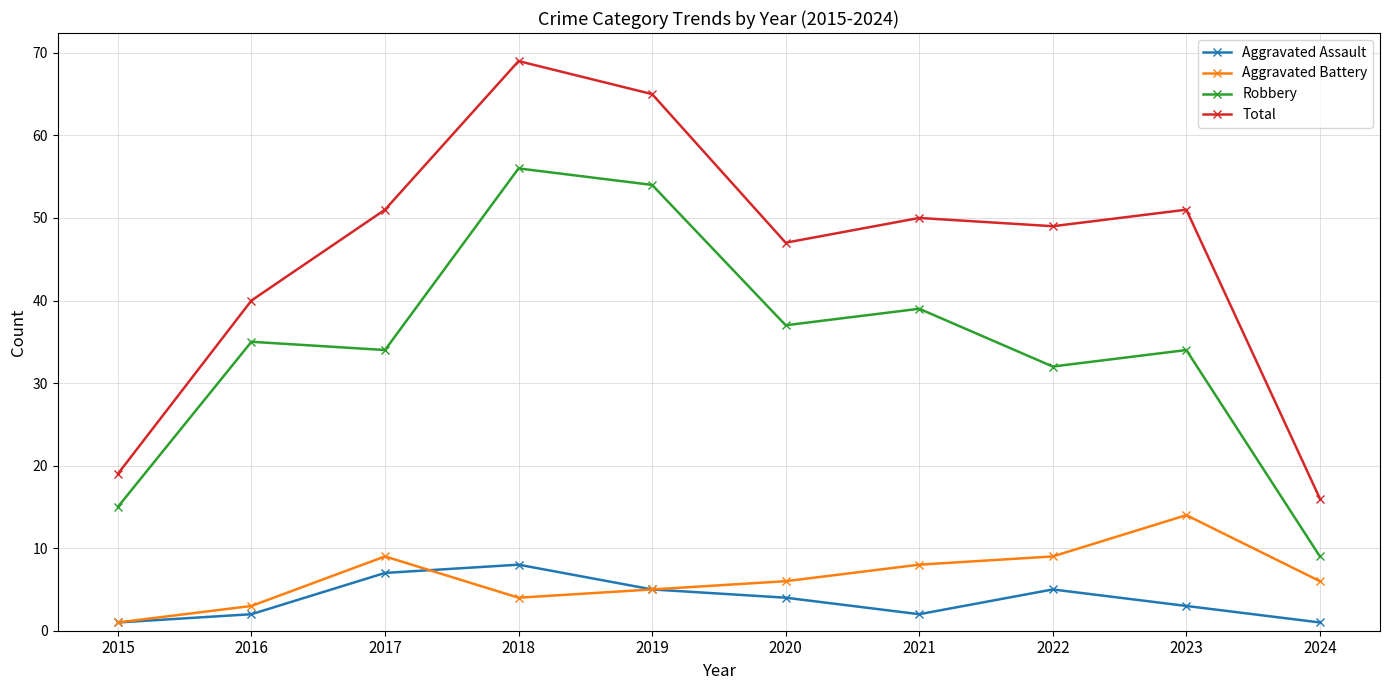

At which category is the sum across all series the highest?

2018